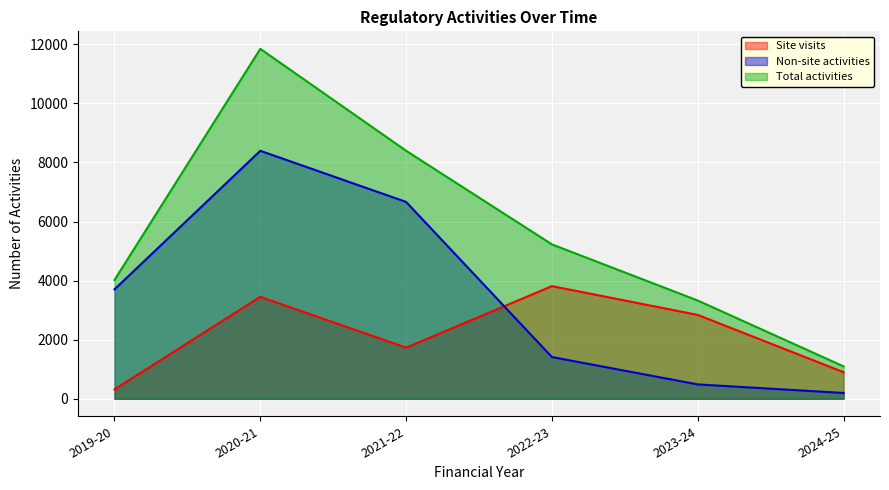

How many values in the Site visits series exceed 2840?

2